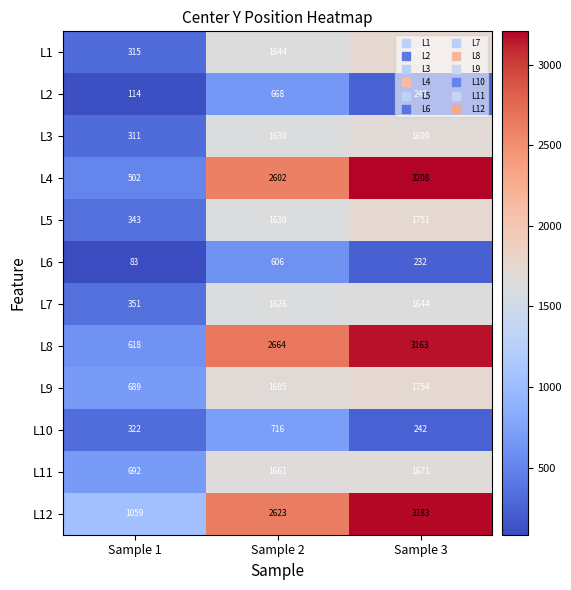

The value of L1 at Sample 2 is 1644. True or false?

True